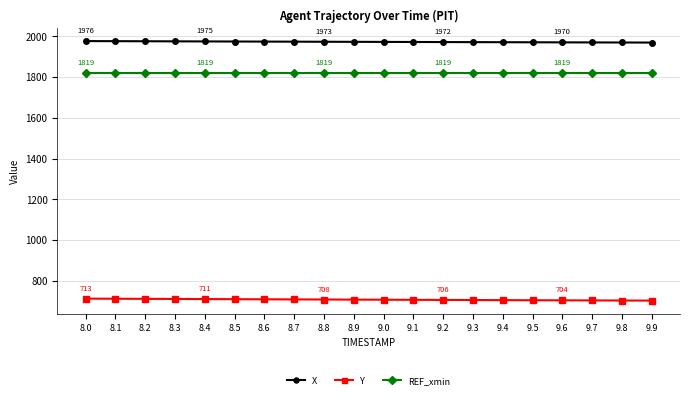

What is the difference between the highest and lowest values at 8.2?

1263.9